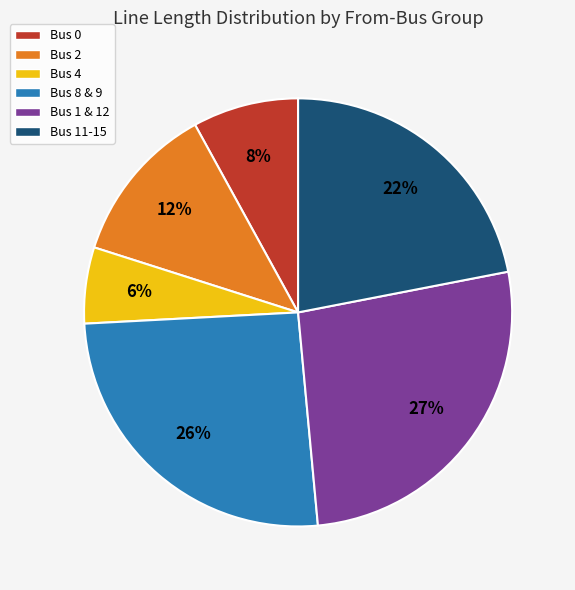

How many slices are in this pie chart?

6